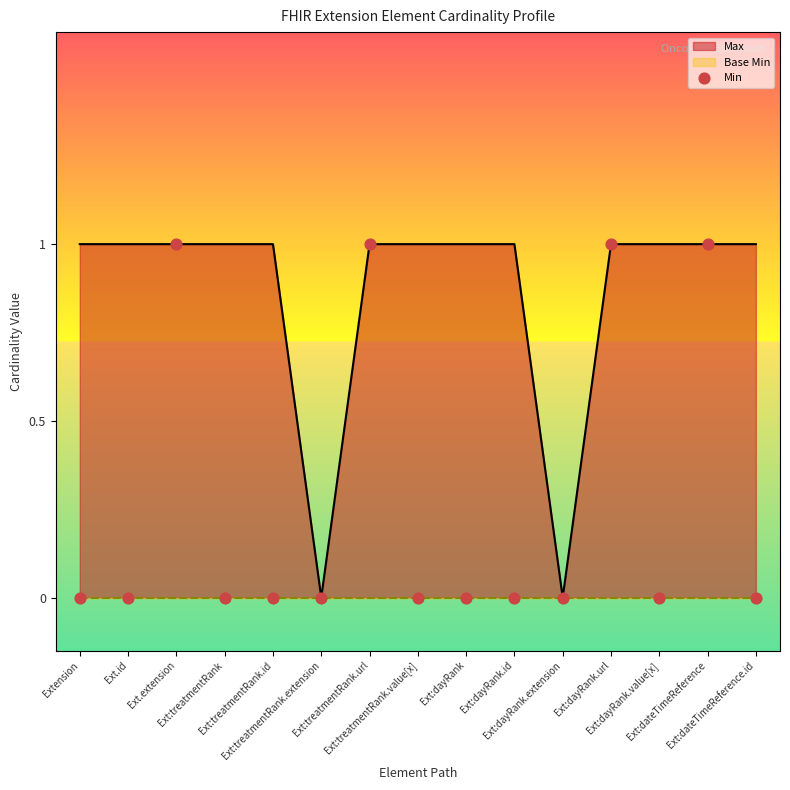

Between Ext:dateTimeReference and Ext:dayRank.extension, which is larger?

Ext:dateTimeReference